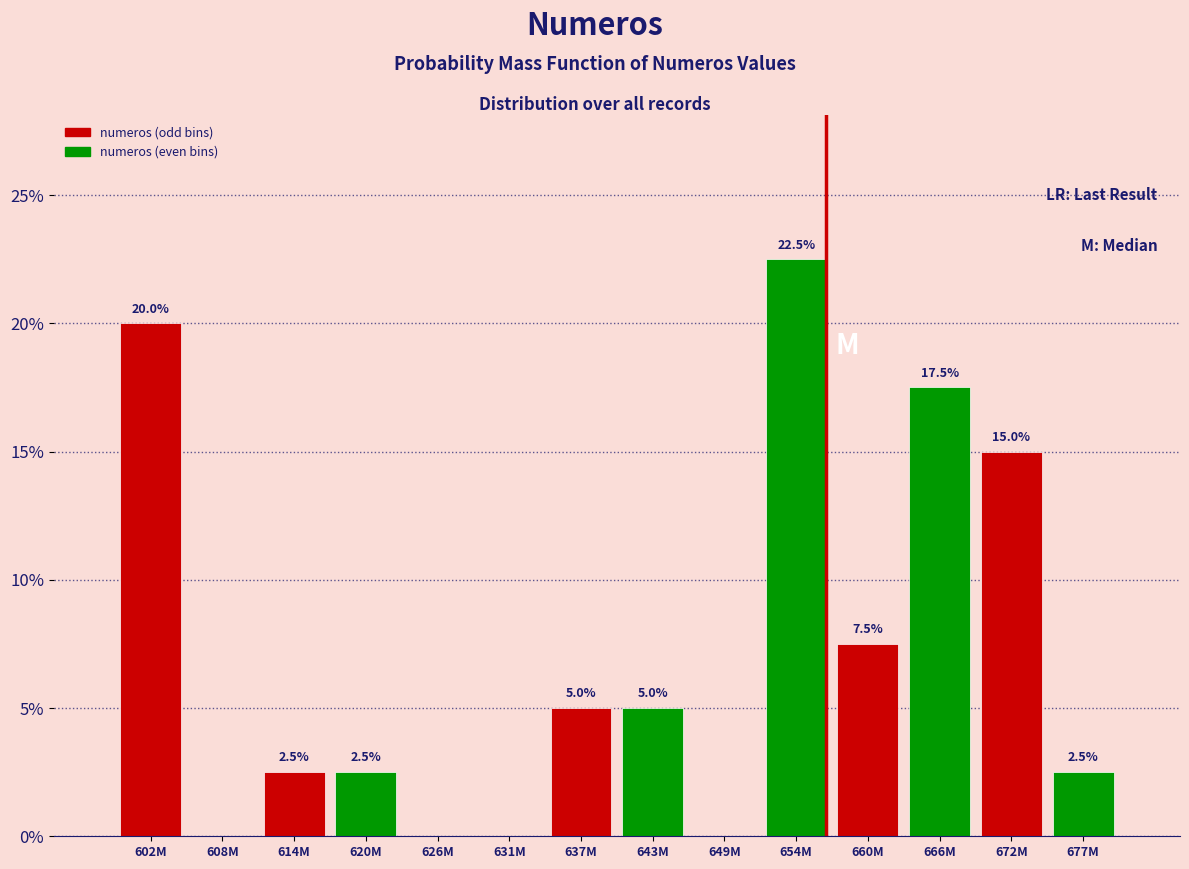

Reading right to left, transcribe all the data shown in this chart.

677M=2.5	672M=15.0	666M=17.5	660M=7.5	654M=22.5	649M=0.0	643M=5.0	637M=5.0	631M=0.0	626M=0.0	620M=2.5	614M=2.5	608M=0.0	602M=20.0